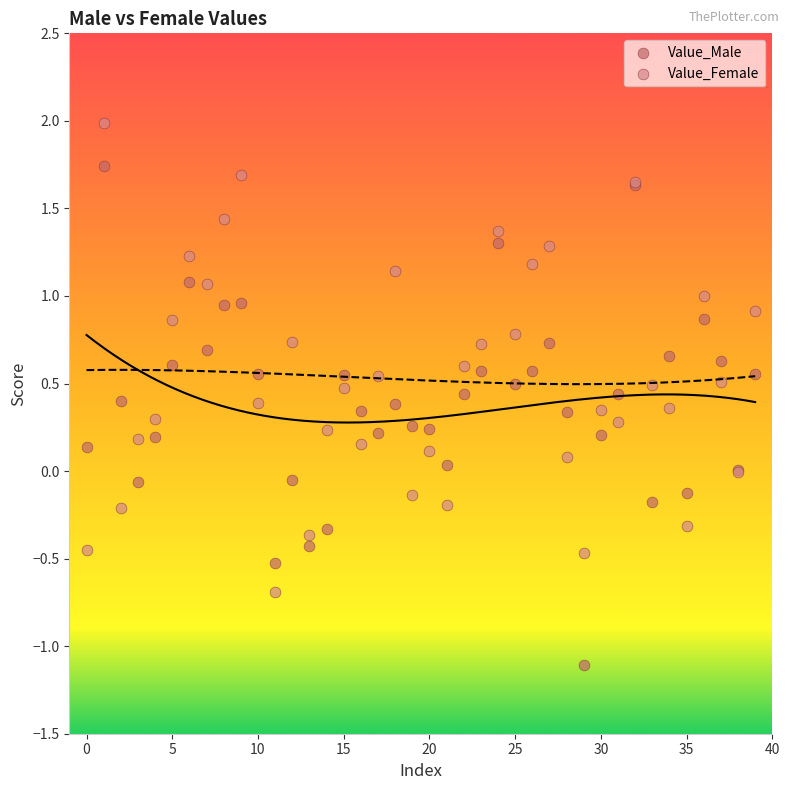

Which series contains the highest Y value?

Value_Female